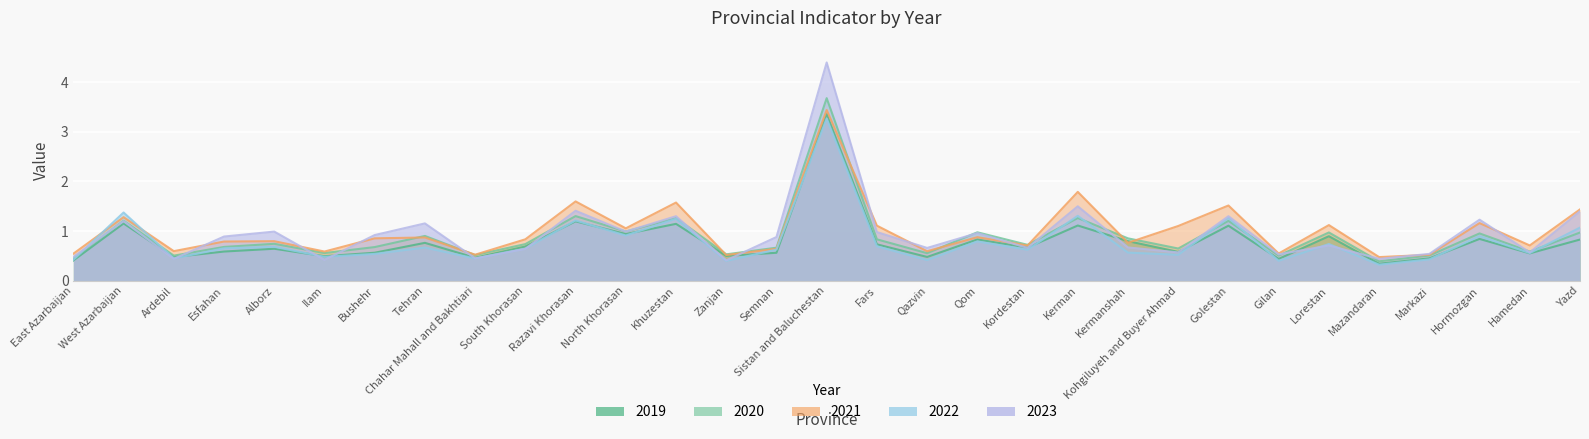

Where is the first local minimum for 2022?

Ardebil